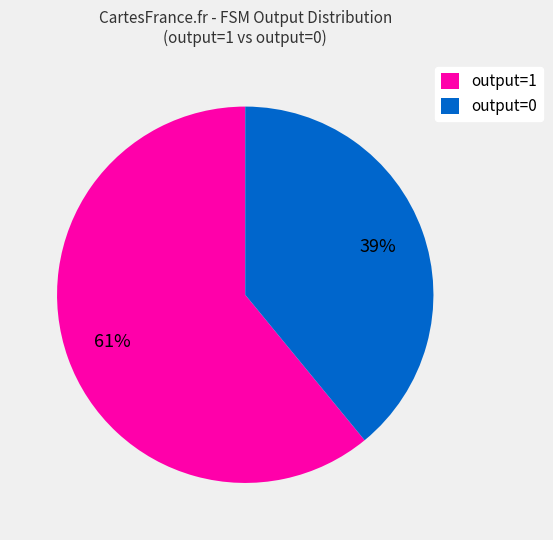

Is it true that output=1 is 99% of the pie?

False